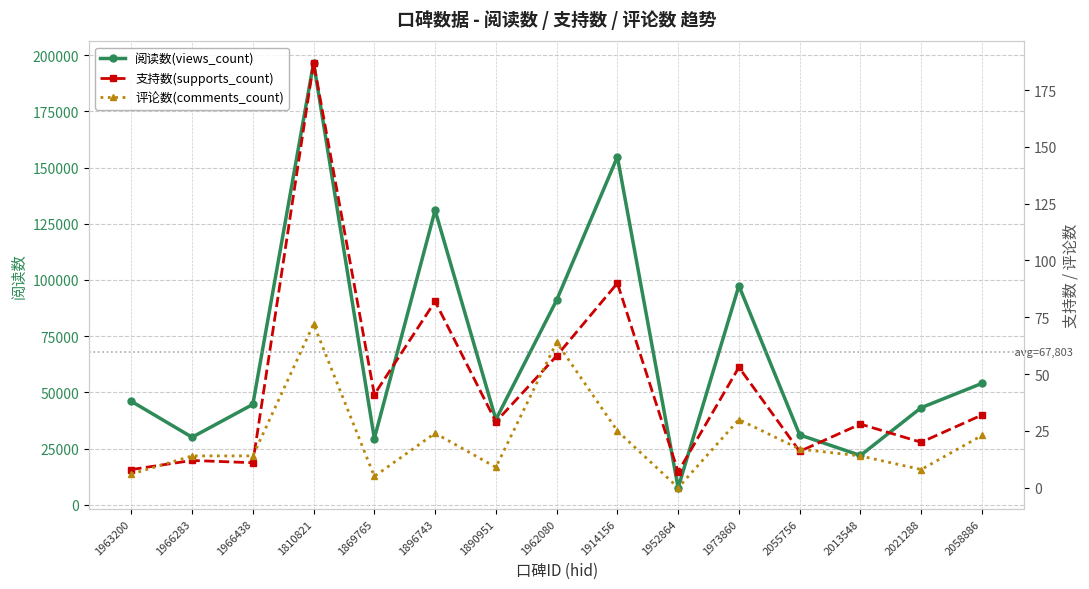

True or false: 阅读数(views_count) has a value of 15067 at 1966438.

False